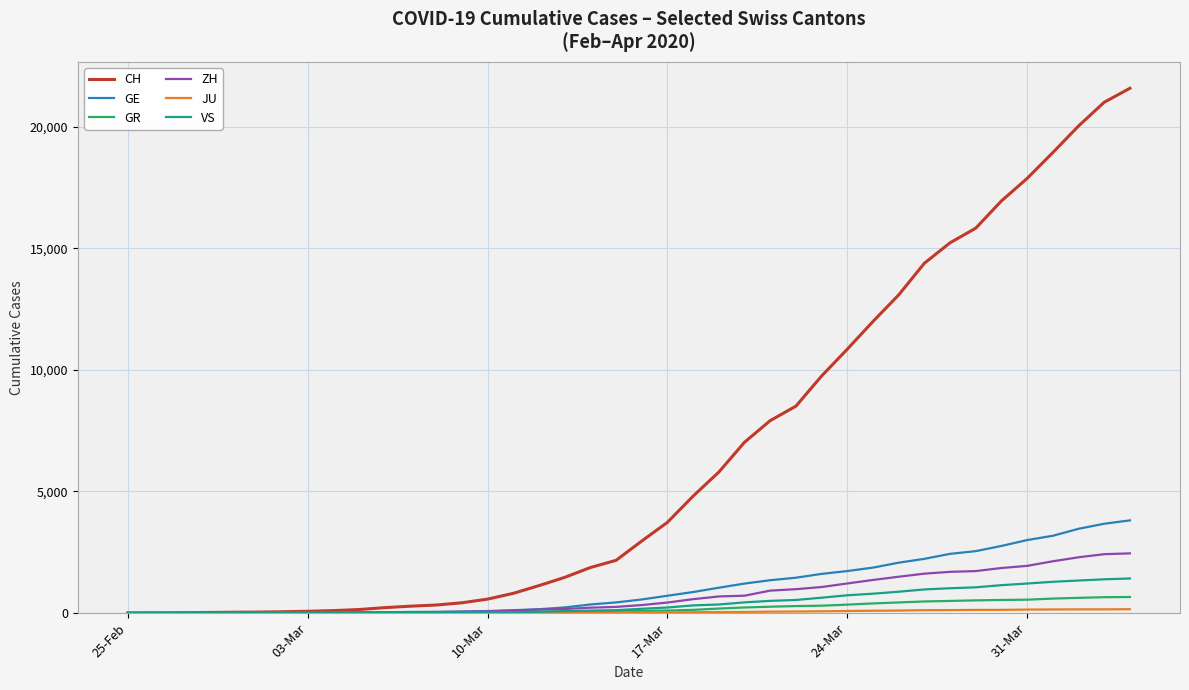

How many lines are shown in the chart?

6